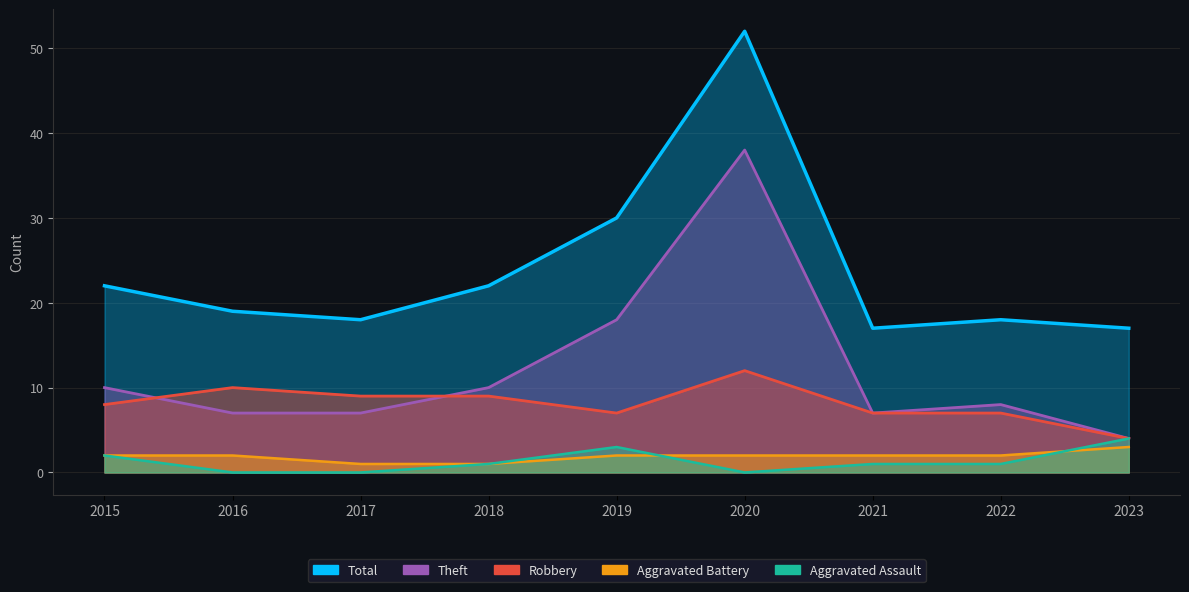

How many values in the Aggravated Assault series exceed 1?

3